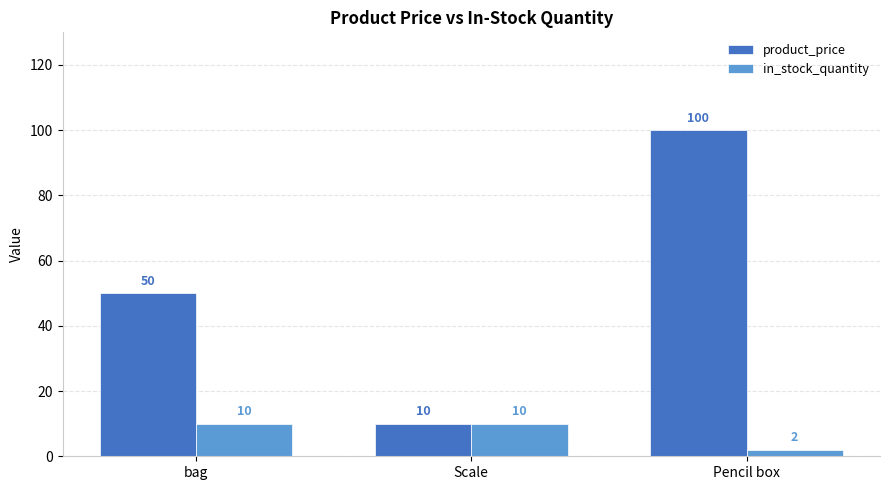

What is the value of the product_price bar at the 2nd from the left?

10